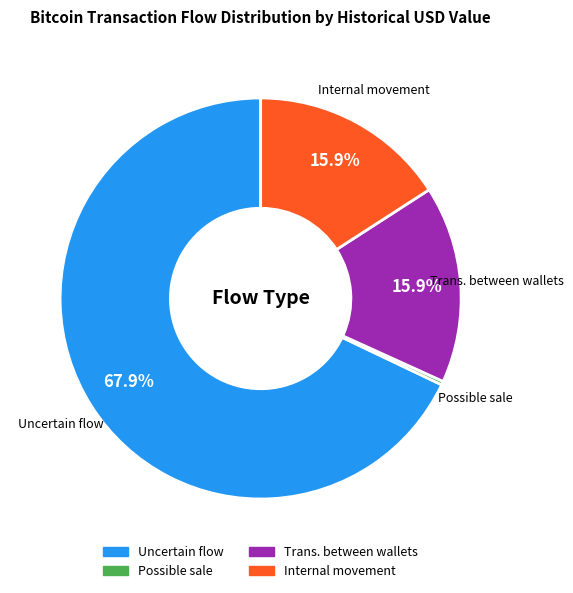

Count the number of slices in the pie.

4